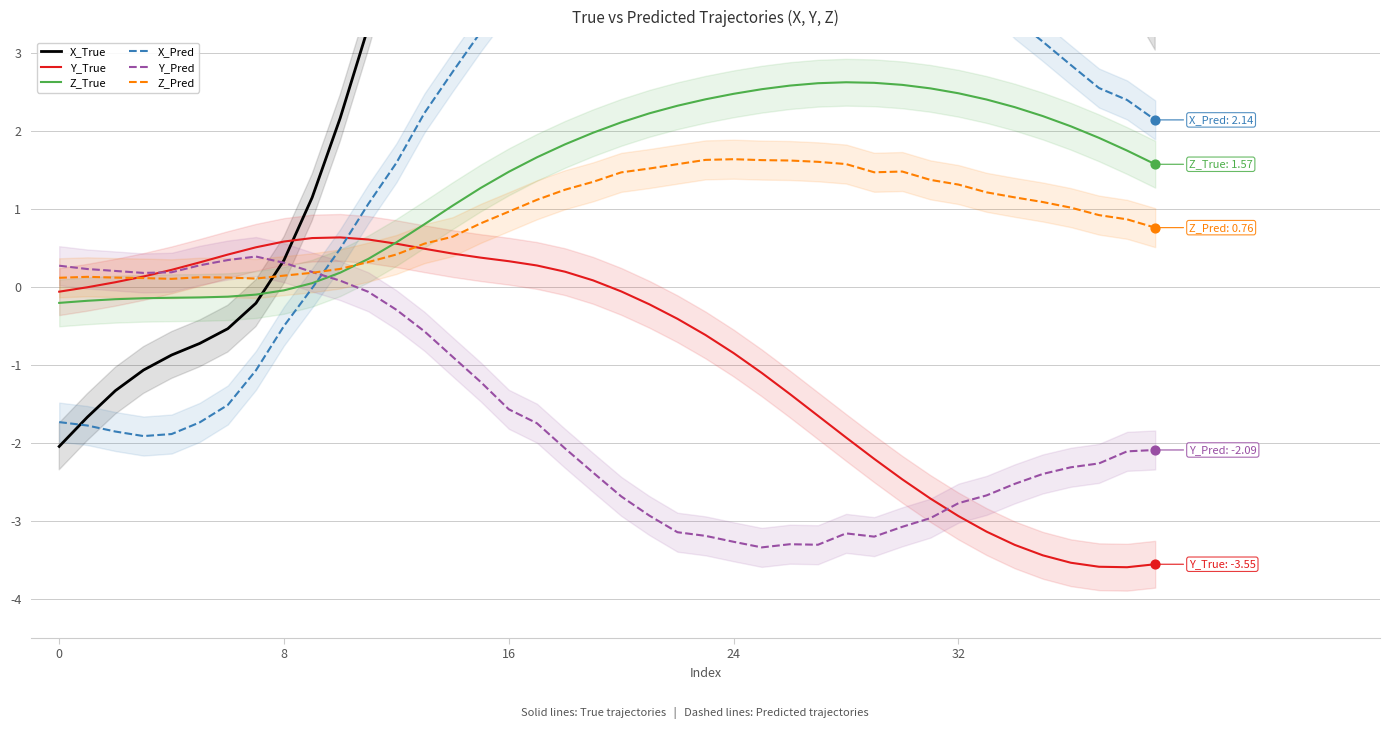

Which series reaches the maximum Y coordinate?

X_True